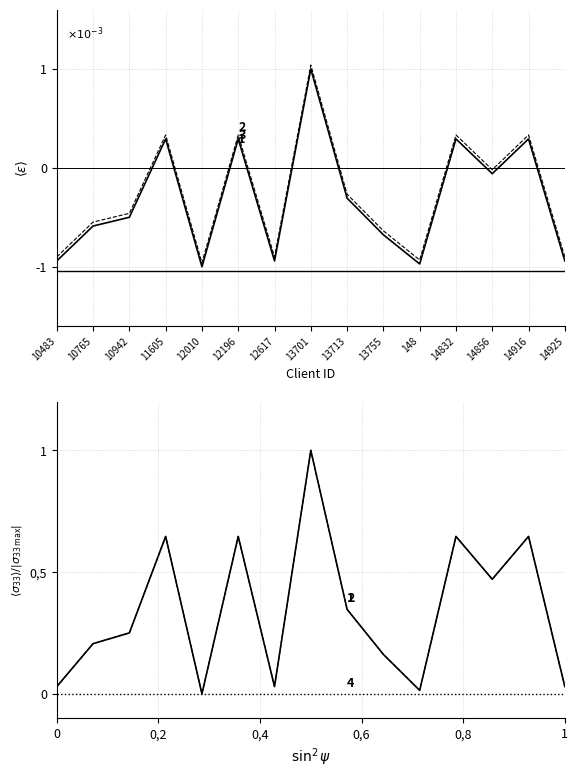

Read the subTotal value at 12196.

0.6